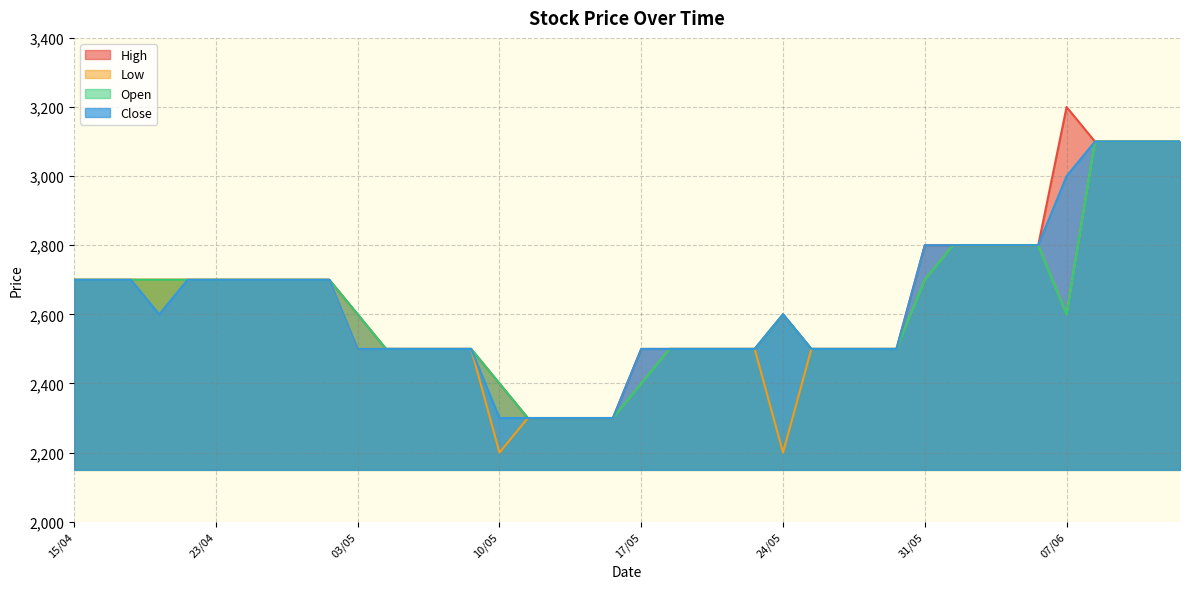

At which category is the sum across all series the highest?

10/06